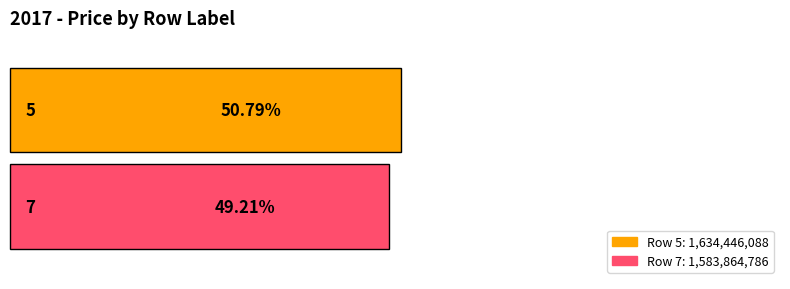

At which category does the chart reach its peak across all series?

5